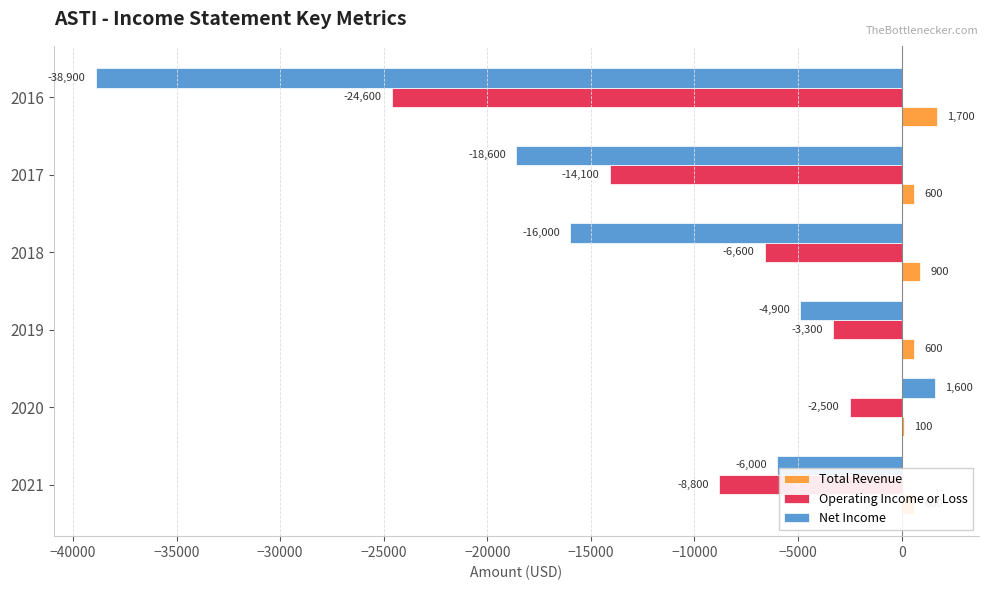

What is the total value across all series at 2020?

-800